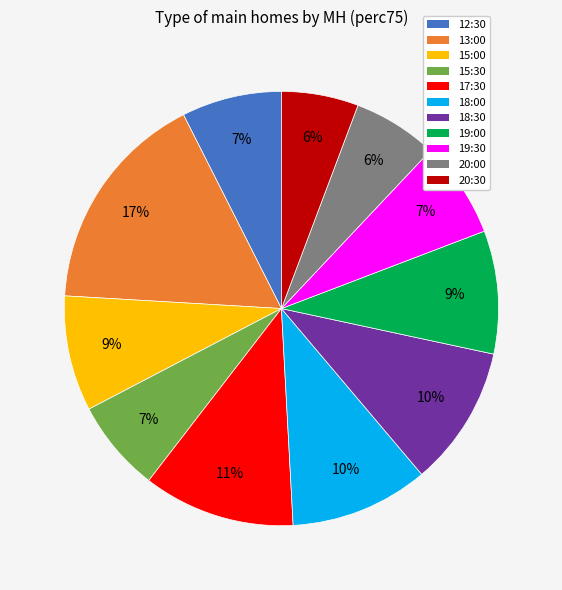

Is there any slice that represents more than half of the pie?

No